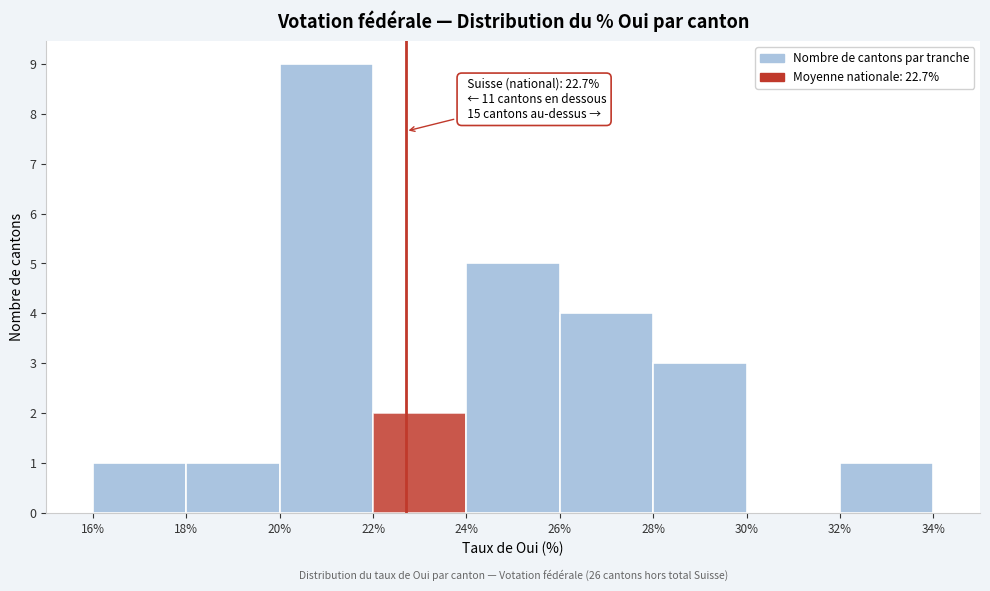

Over which range of the x-axis is the bar tallest?

20% to 22%